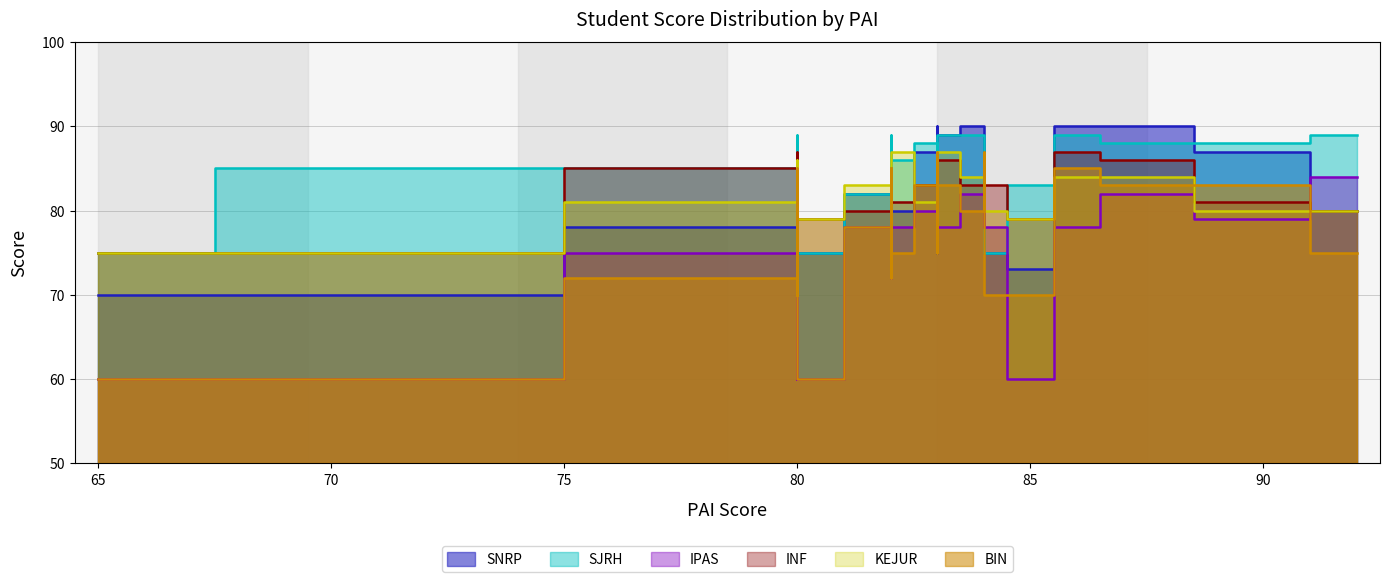

True or false: INF and SNRP cross at least once.

True